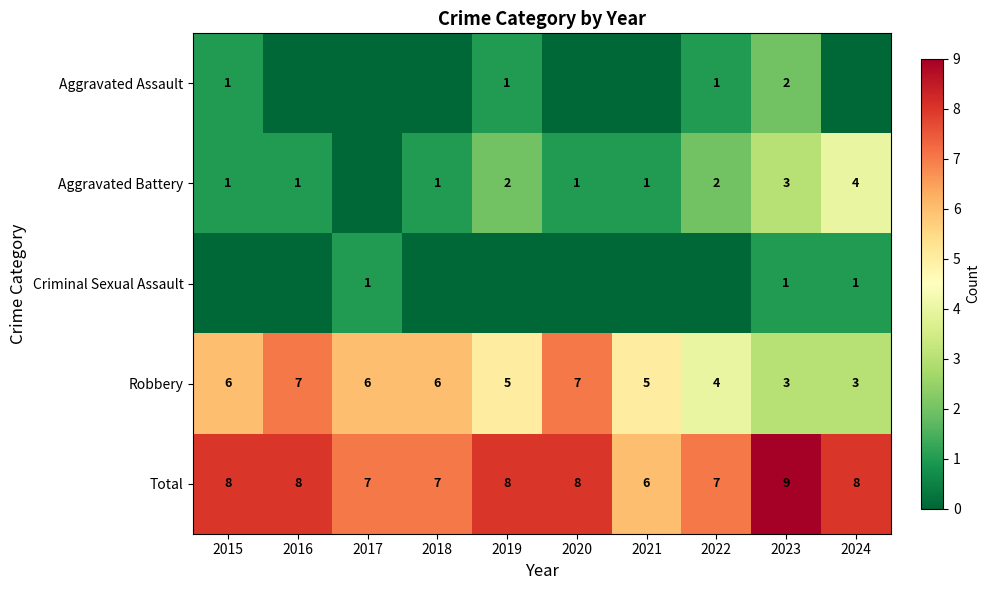

At which label does Aggravated Battery first exceed 1?

2019